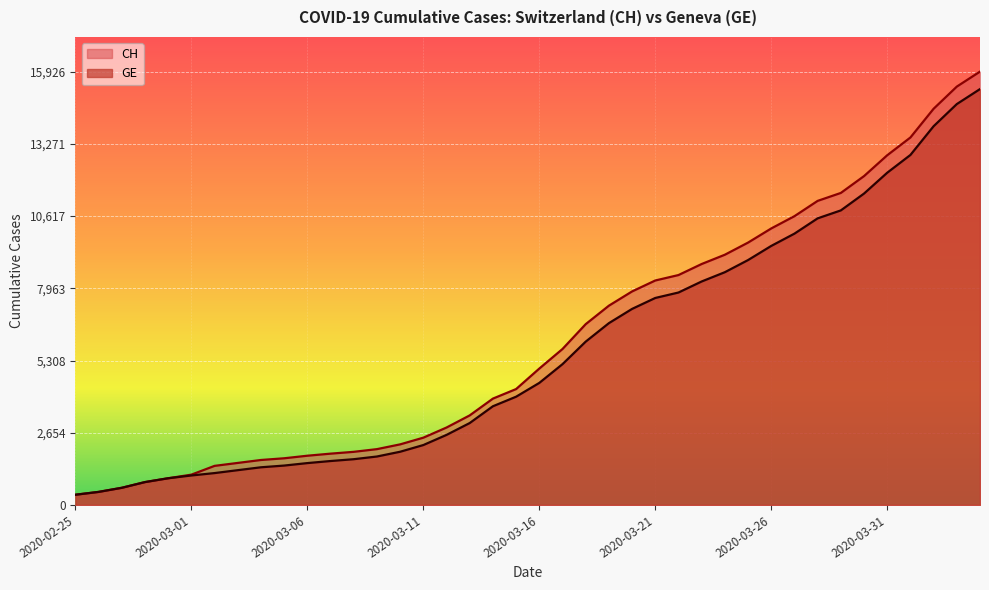

What is the sum of all CH values?

242133